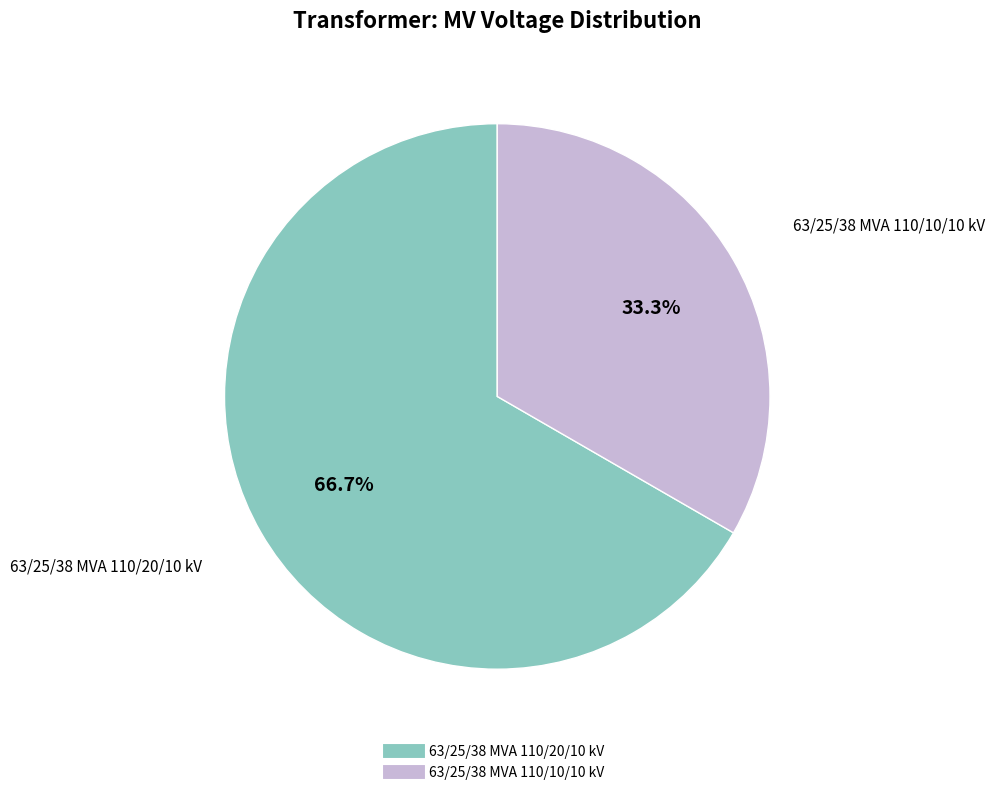

Rank the categories by value from lowest to highest.

63/25/38 MVA 110/10/10 kV, 63/25/38 MVA 110/20/10 kV